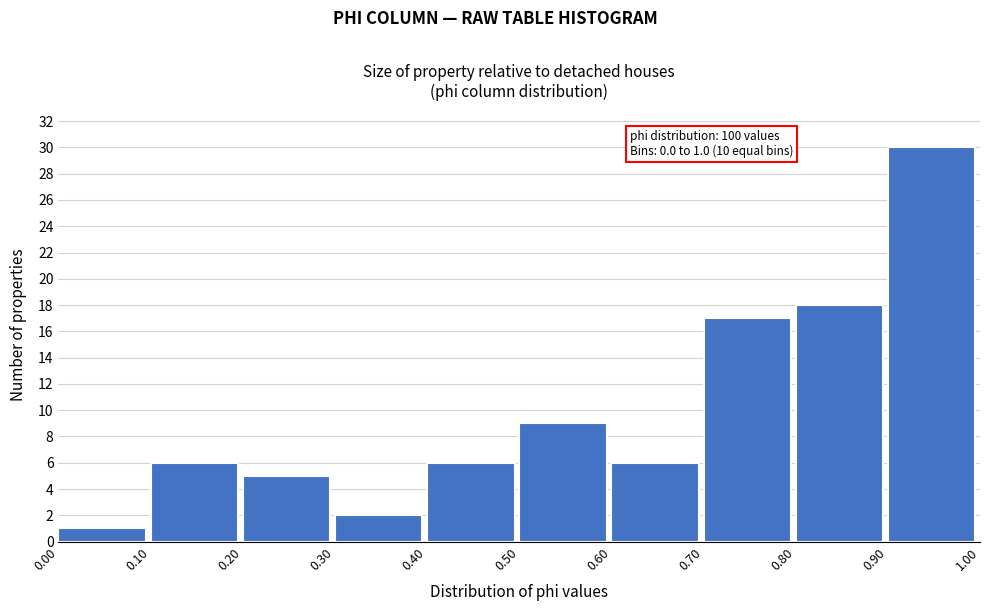

Over which range of the x-axis is the bar tallest?

0.90 to 1.00